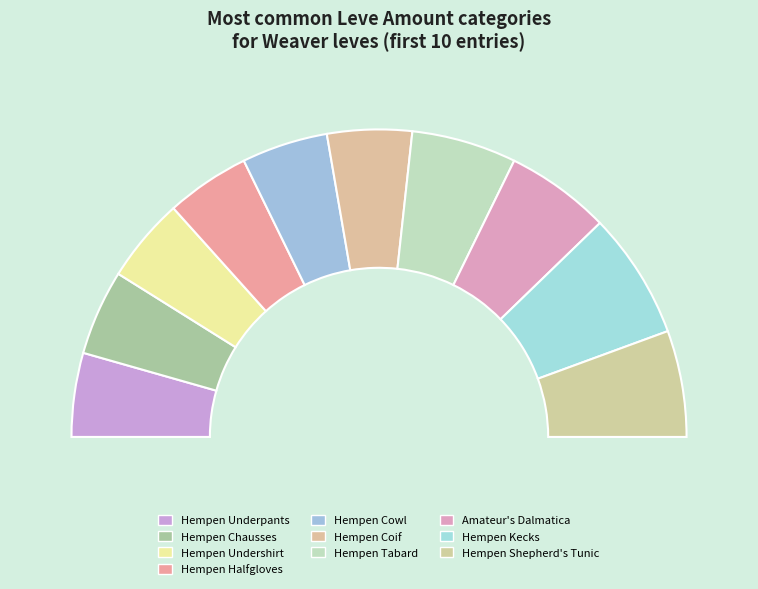

How many slices are in this pie chart?

10